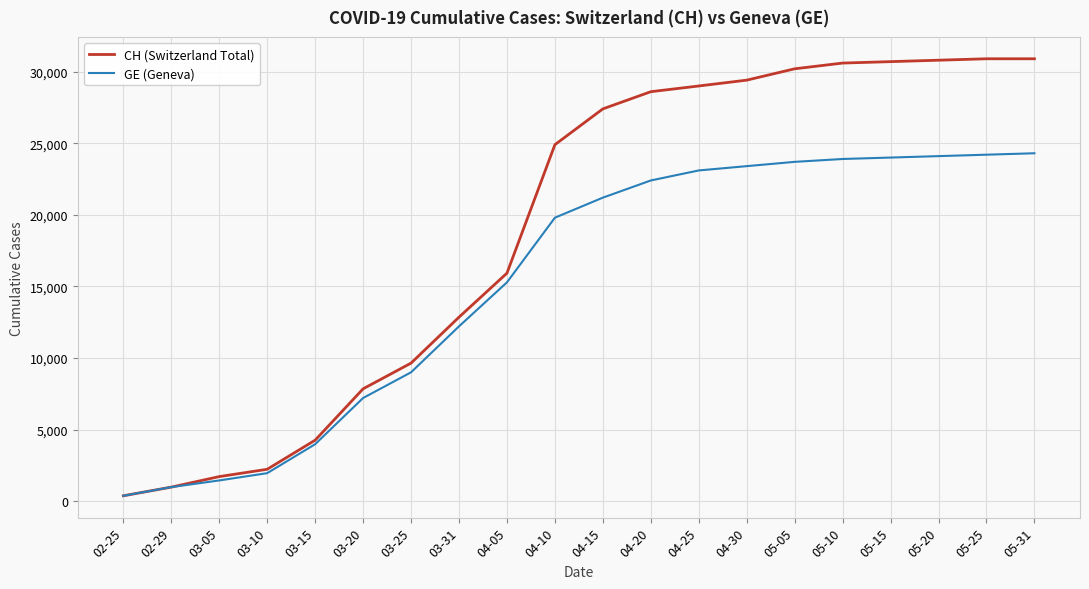

What is the maximum value shown in the chart?

30900